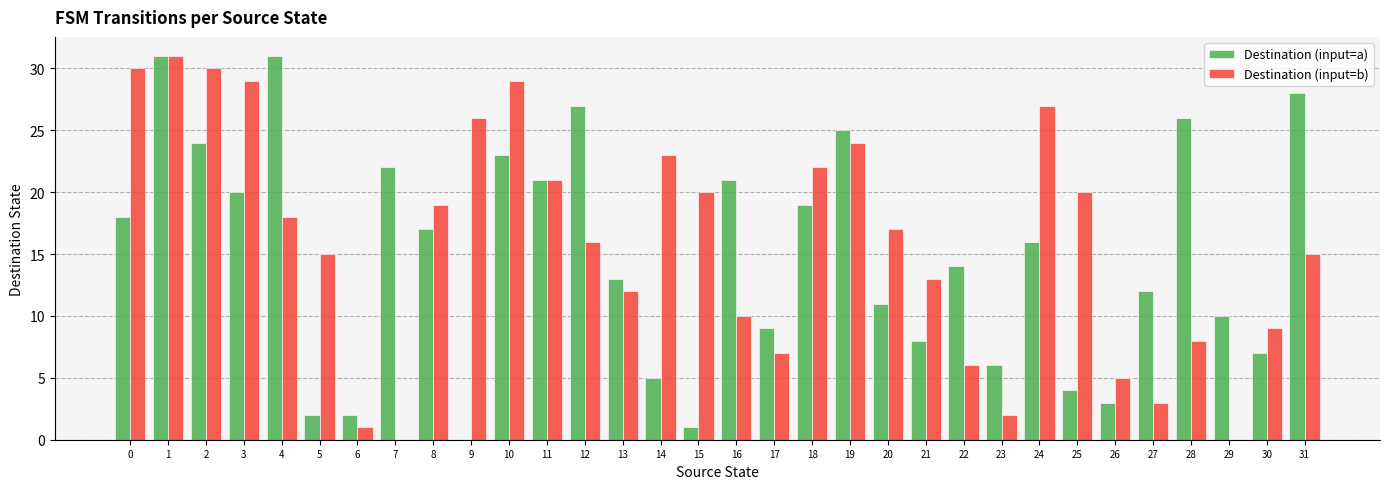

Reading left to right, transcribe all the data shown in this chart.

Destination (input=a): 18	31	24	20	31	2	2	22	17	0	23	21	27	13	5	1	21	9	19	25	11	8	14	6	16	4	3	12	26	10	7	28
Destination (input=b): 30	31	30	29	18	15	1	0	19	26	29	21	16	12	23	20	10	7	22	24	17	13	6	2	27	20	5	3	8	0	9	15